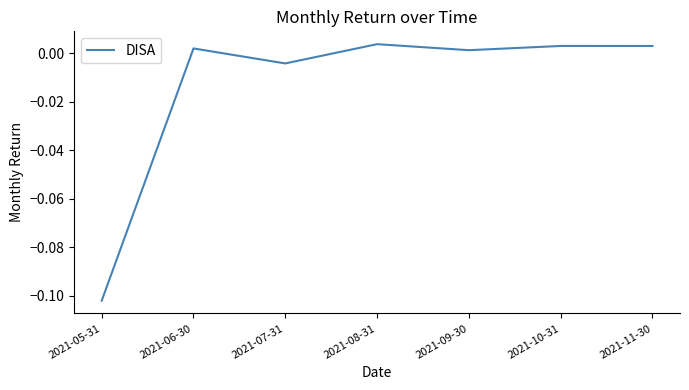

At which label does the data first exceed 0?

2021-06-30